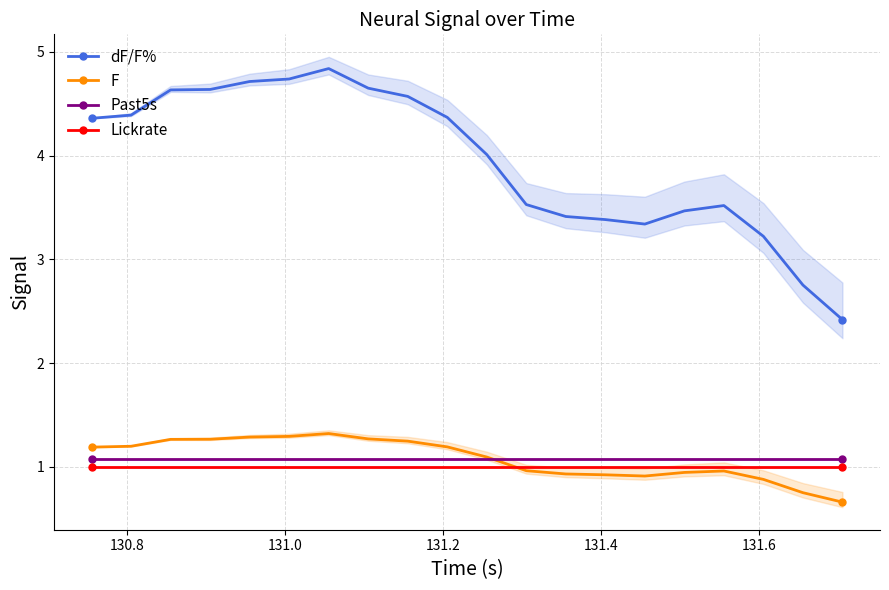

True or false: dF/F% has more than 1 points higher than both neighbors.

True